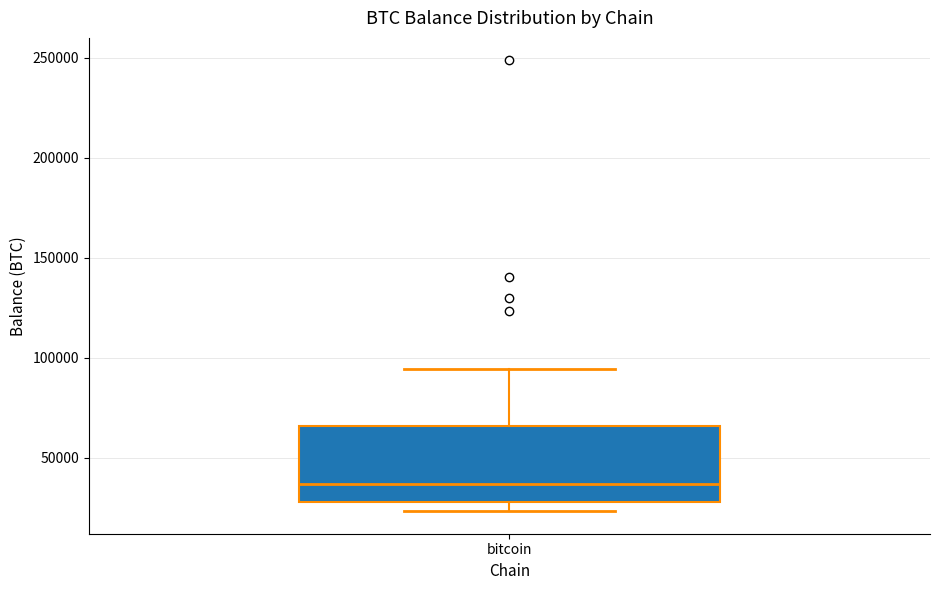

Read this box plot against the y-axis: the position of the median line, the range covered by the box, and the ends of both whiskers. The values are not printed on the chart, so give them approximately, as read against the axis.

median 35000, box 30000 to 65000, whiskers 25000 to 95000